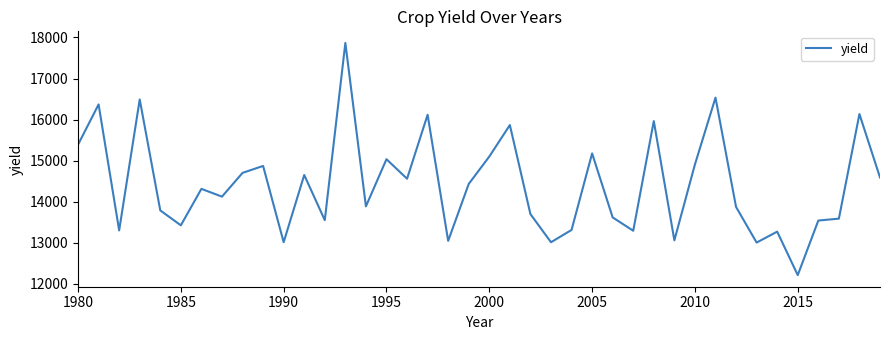

What is the sum of all values?

576680.5